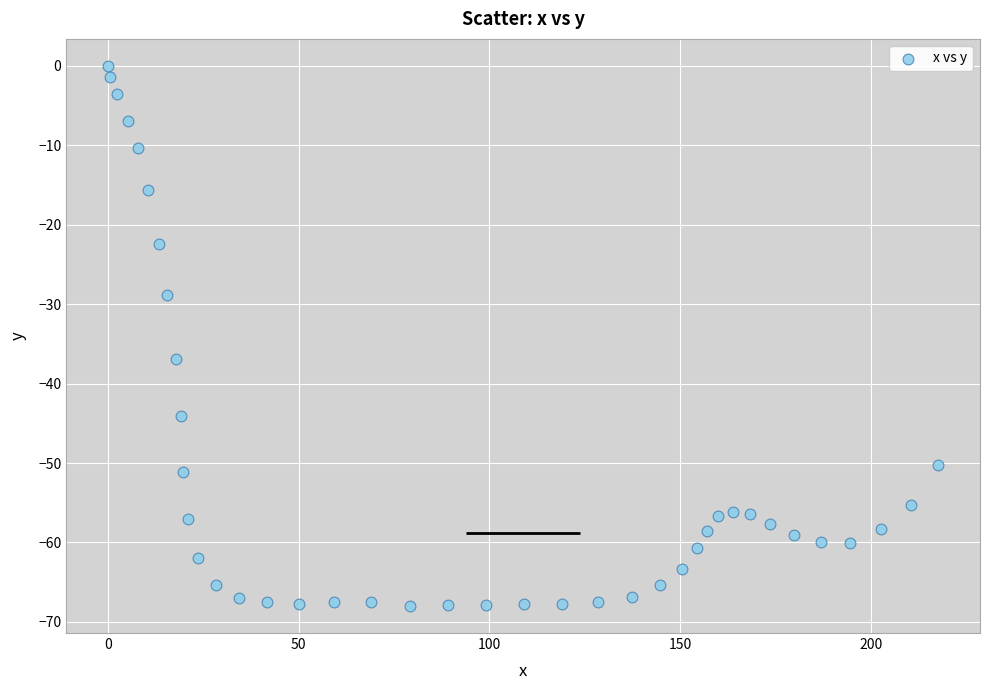

What is the range of Y values (max minus min)?

68.0